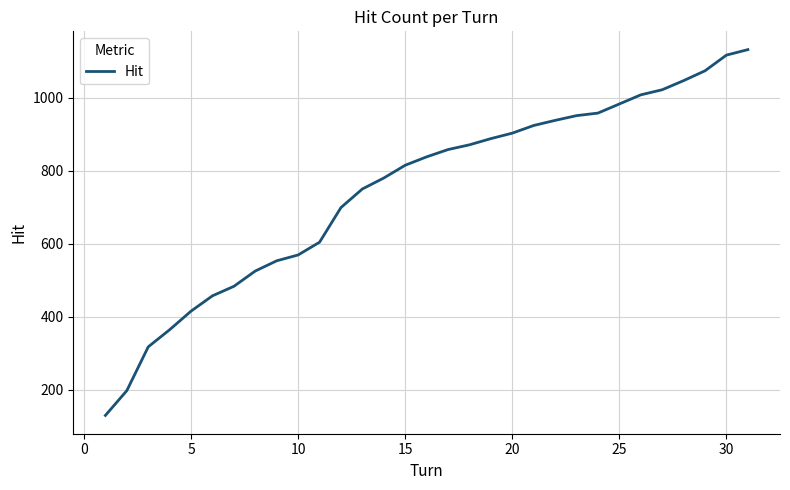

What is the minimum value shown in the chart?

129